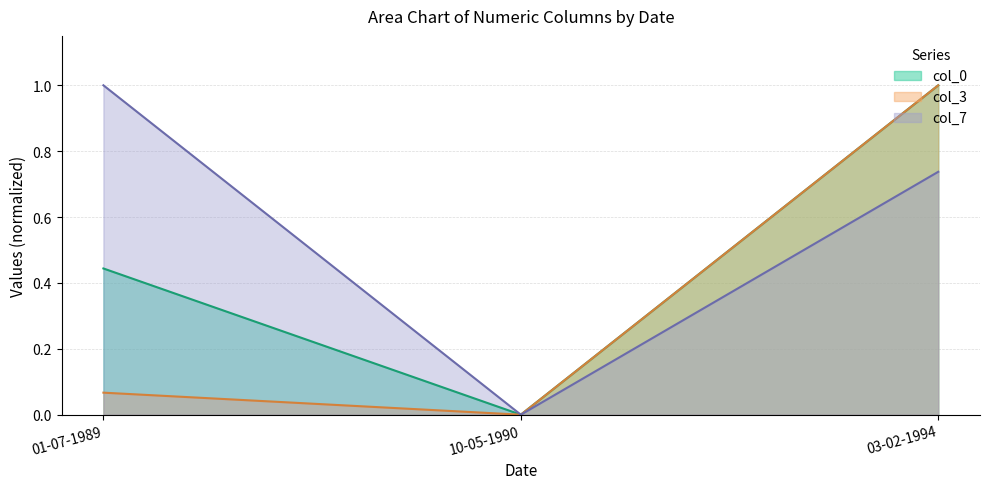

Between 01-07-1989 and 10-05-1990, which series saw the biggest shift?

col_7